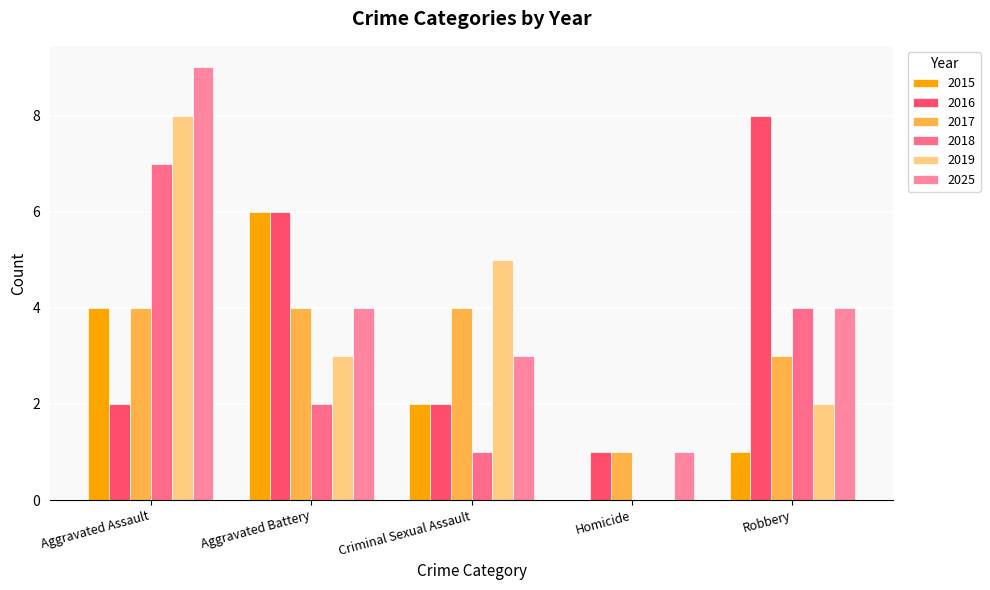

What is the sum of all 2019 values?

18